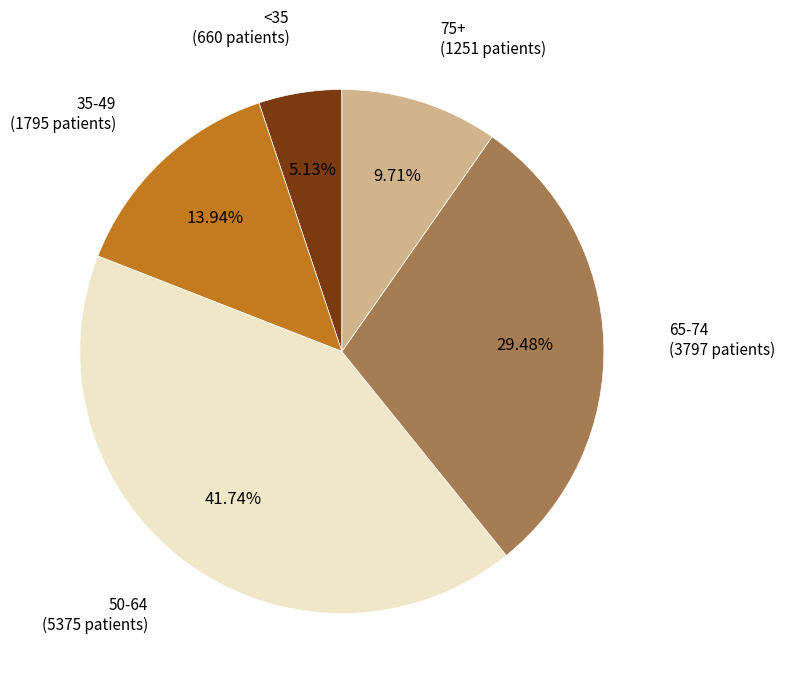

Does any single category account for the majority?

No